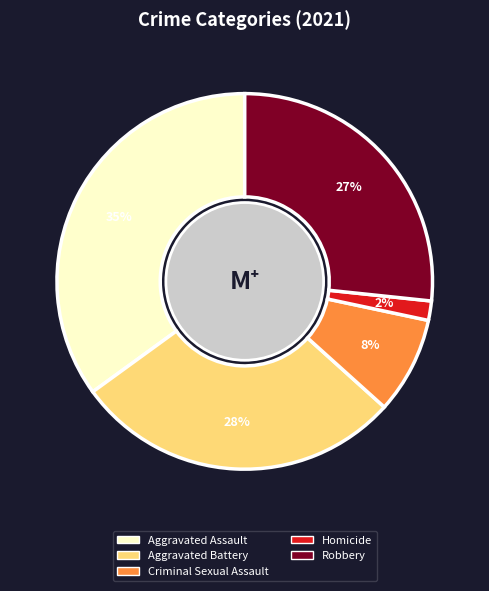

Rank the categories by value from lowest to highest.

Homicide, Criminal Sexual Assault, Robbery, Aggravated Battery, Aggravated Assault